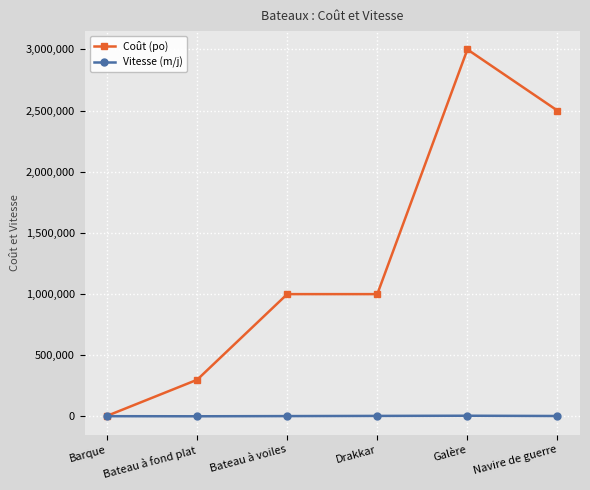

Which category has the lowest value in the Coût (po) series?

Barque